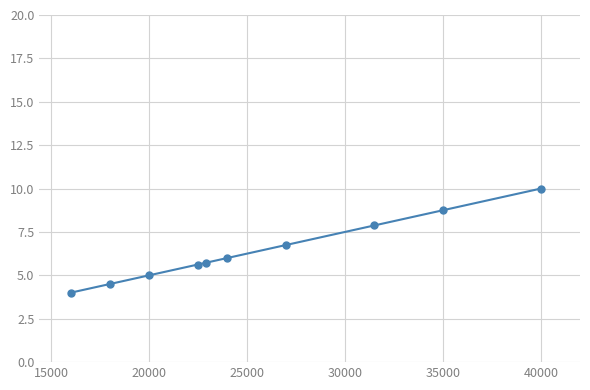

What is the greatest value displayed?

10.0